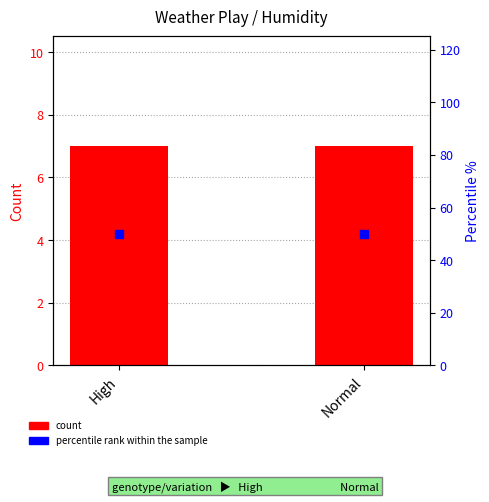

Which series contains the highest Y value?

percentile rank within the sample